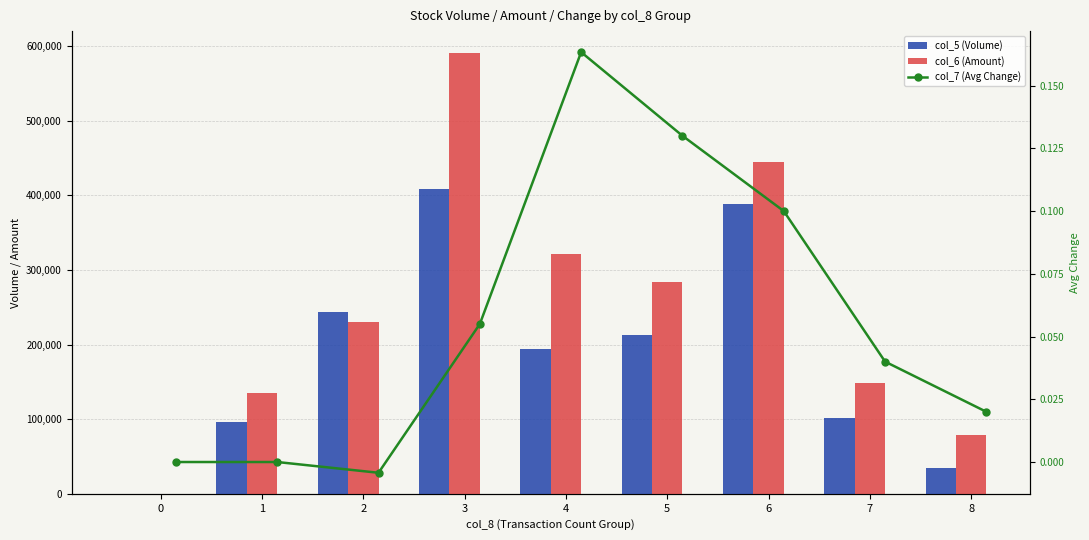

What is the sum of the col_6 (Amount) values at 5 and 2?

514120.0